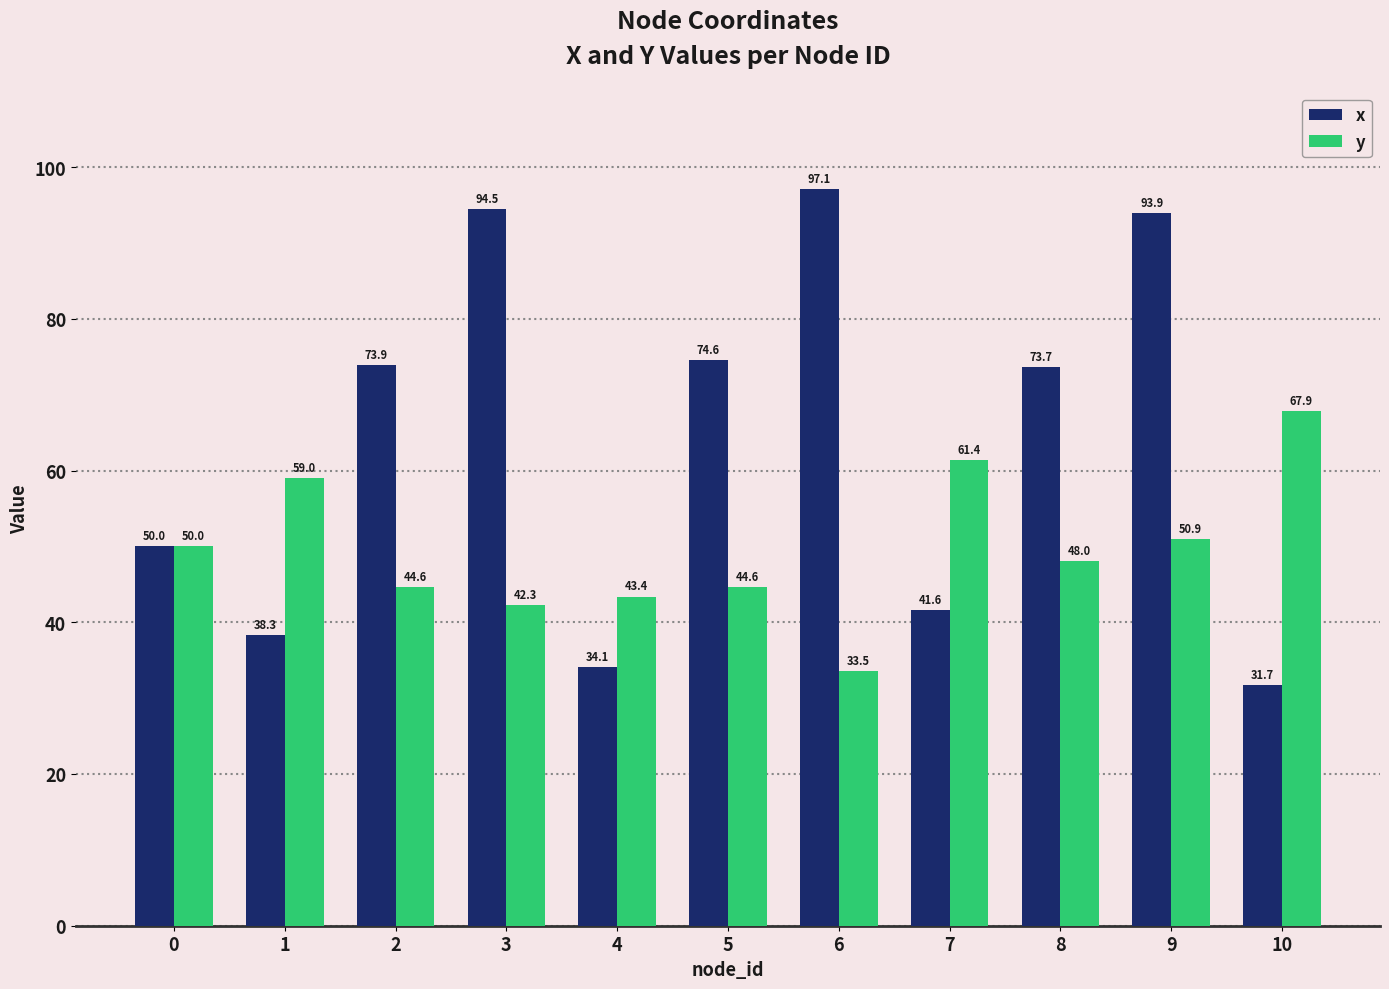

At which category is the sum across all series the highest?

9